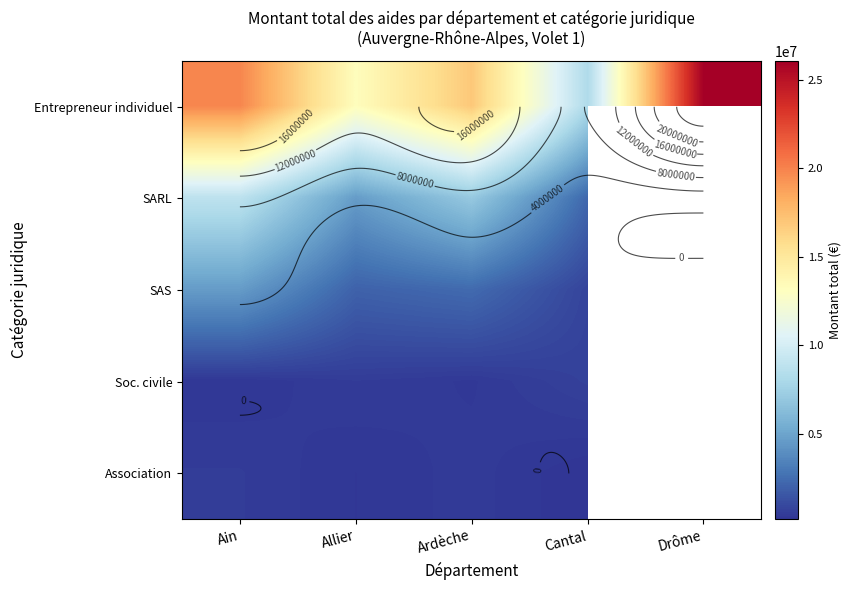

List the series in order of their peak value, highest first.

Entrepreneur individuel, SARL, SAS, Soc. civile, Association